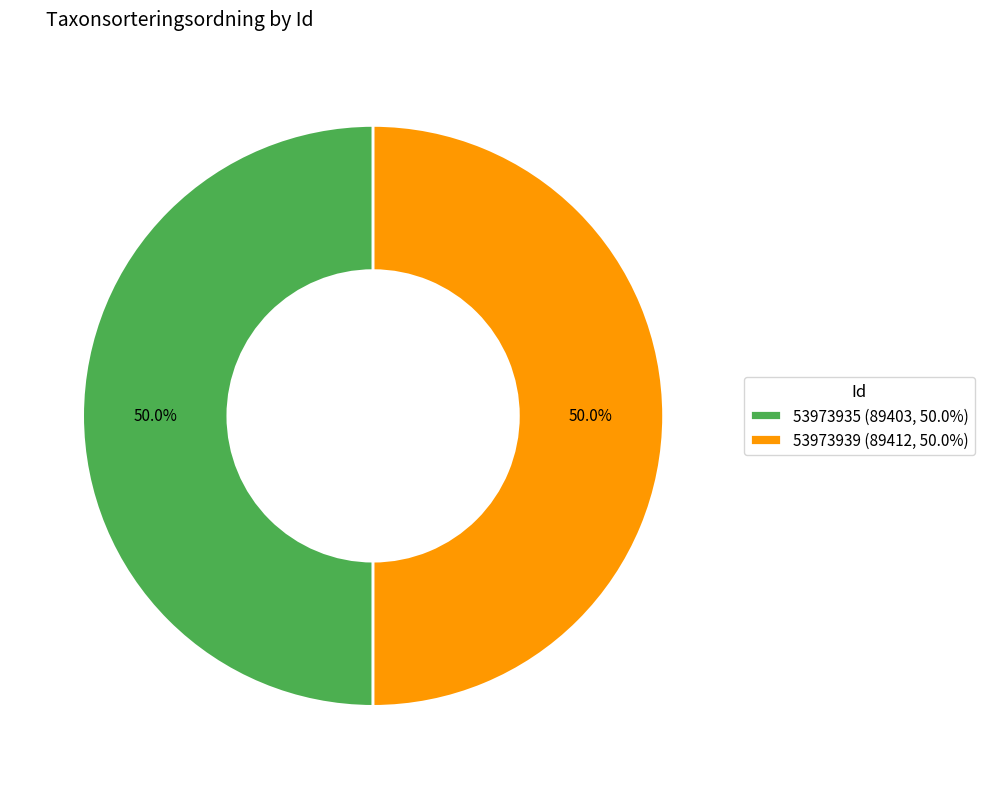

What is the ratio of the value at 53973939 (89412, 50.0%) to the value at 53973935 (89403, 50.0%)?

1.0